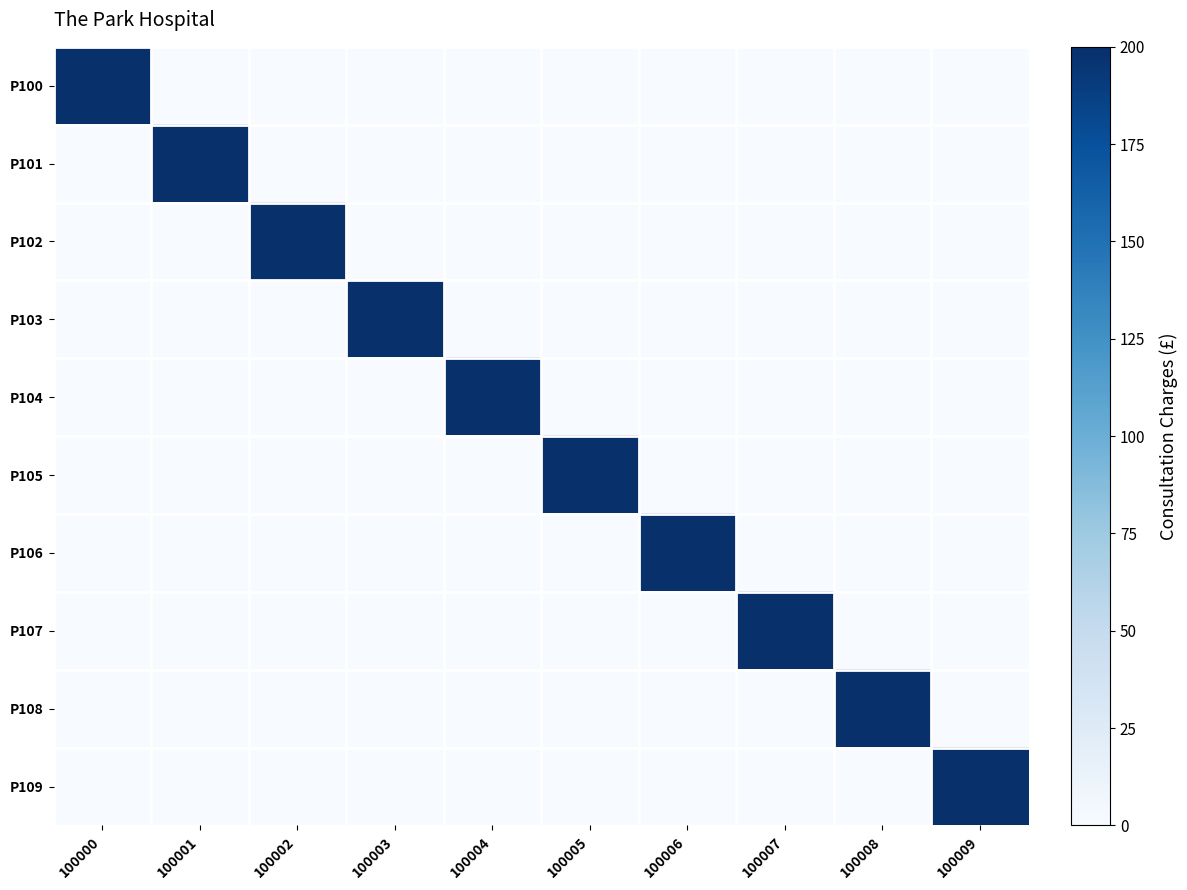

Count the number of categories in the chart.

10